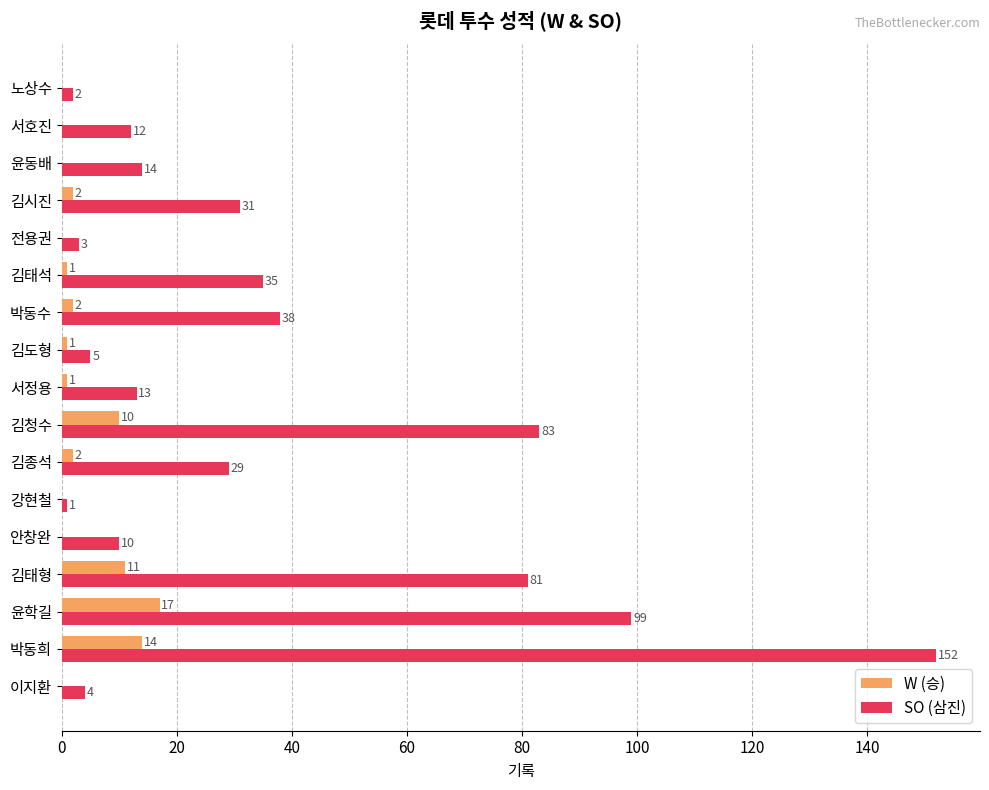

What is the sum of all SO (삼진) values?

612